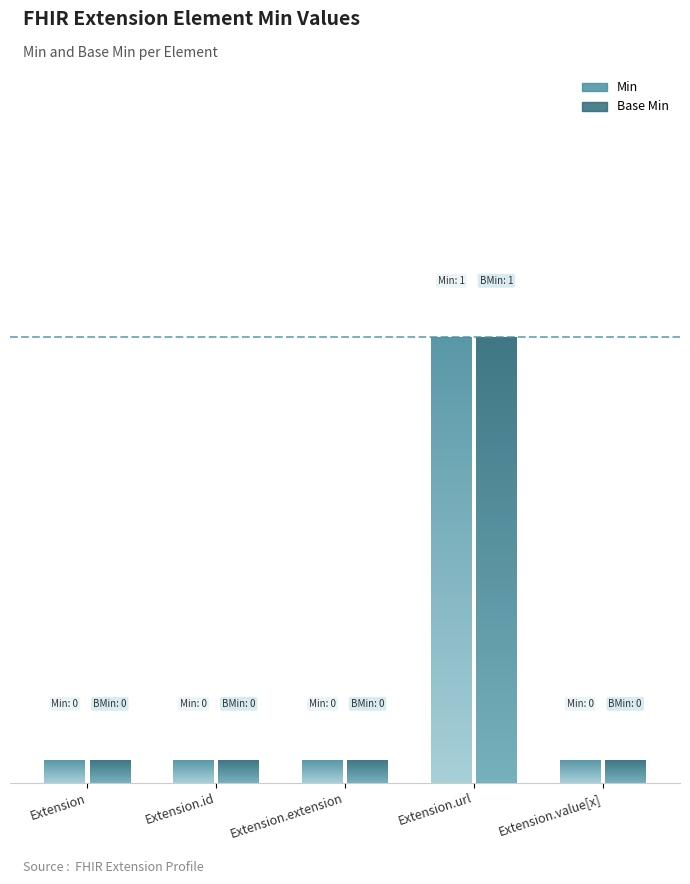

Which series has the largest total across all categories?

Min